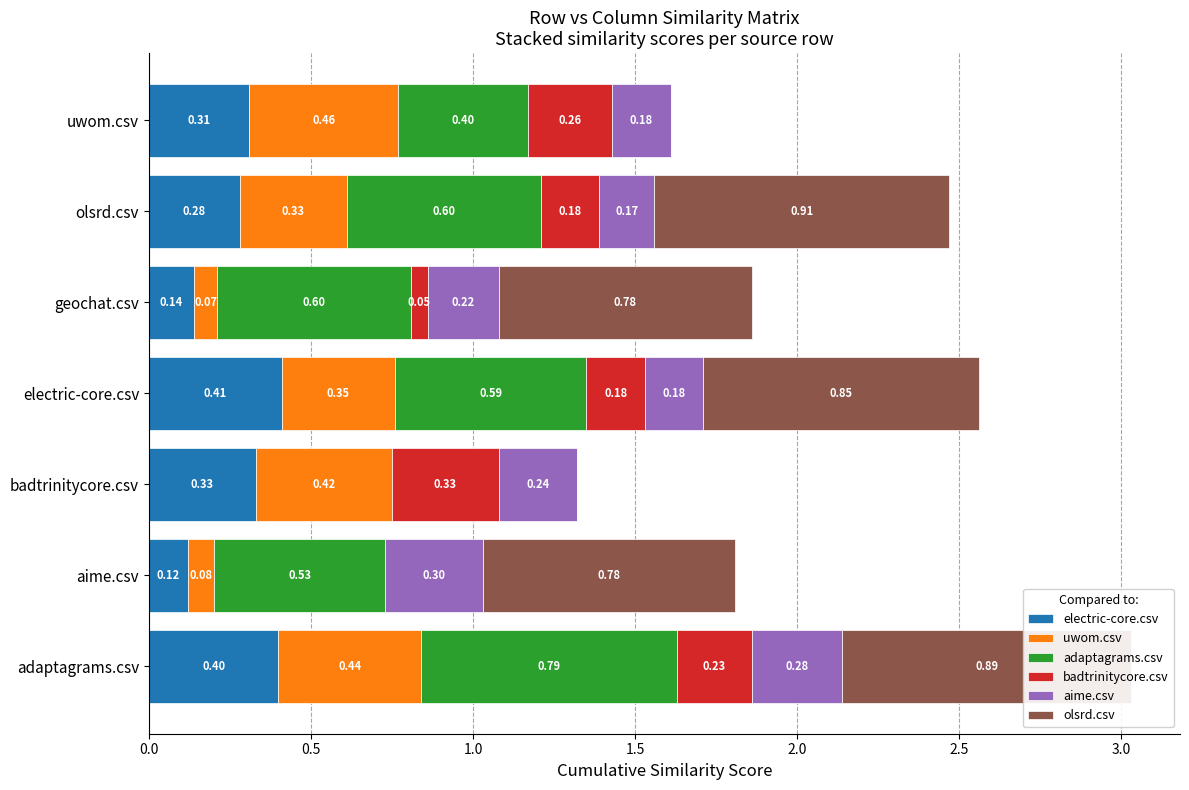

Between electric-core.csv and geochat.csv, which series saw the biggest shift?

uwom.csv